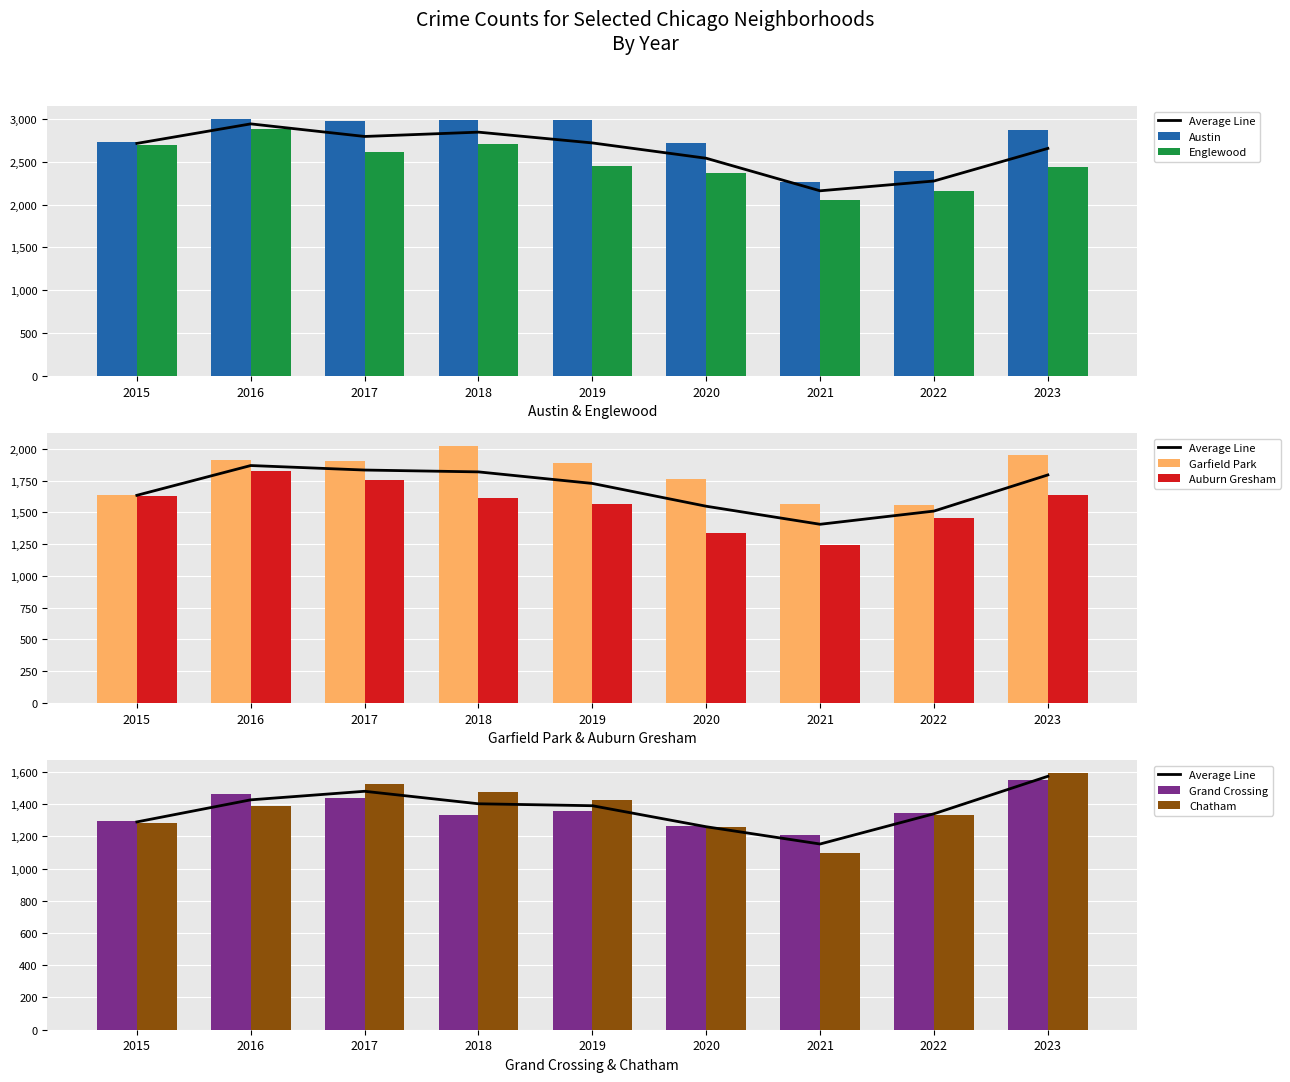

Reading left to right, list all the values displayed in this chart.

Austin: 2734	2999	2978	2986	2989	2716	2264	2398	2869
Englewood: 2695	2886	2613	2706	2451	2366	2058	2153	2443
Garfield Park: 1635	1909	1907	2022	1891	1761	1566	1561	1954
Auburn Gresham: 1632	1827	1758	1614	1563	1334	1245	1458	1634
Grand Crossing: 1295	1463	1436	1329	1357	1263	1209	1344	1551
Chatham: 1283	1389	1522	1474	1422	1255	1095	1335	1593